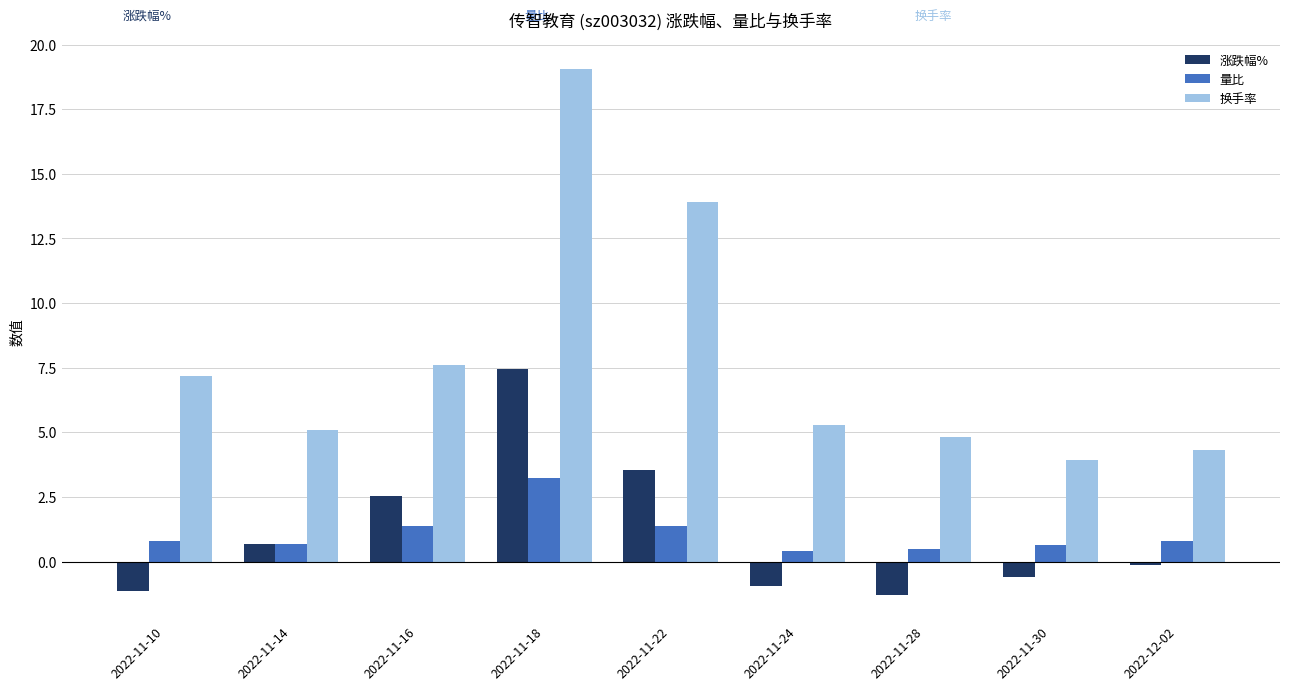

Is the value of 换手率 at 2022-11-16 greater than the value of 量比 at 2022-11-28?

Yes